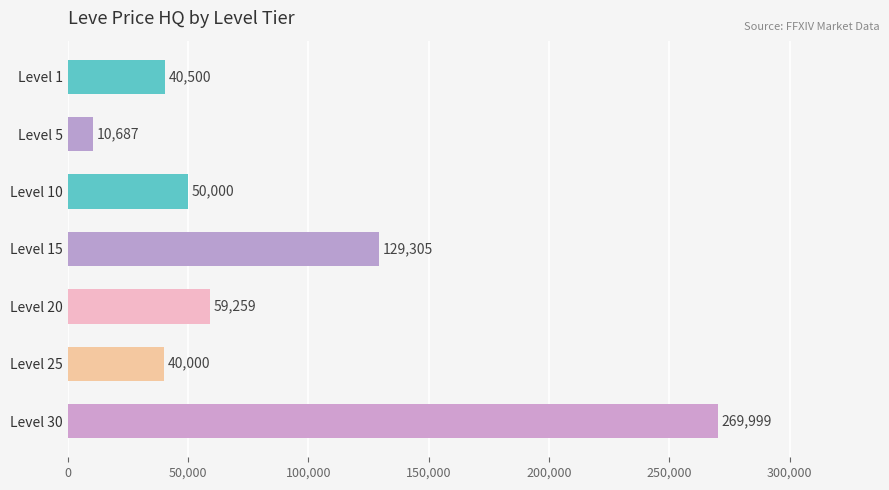

Rank the categories by value from lowest to highest.

Level 5, Level 25, Level 1, Level 10, Level 20, Level 15, Level 30